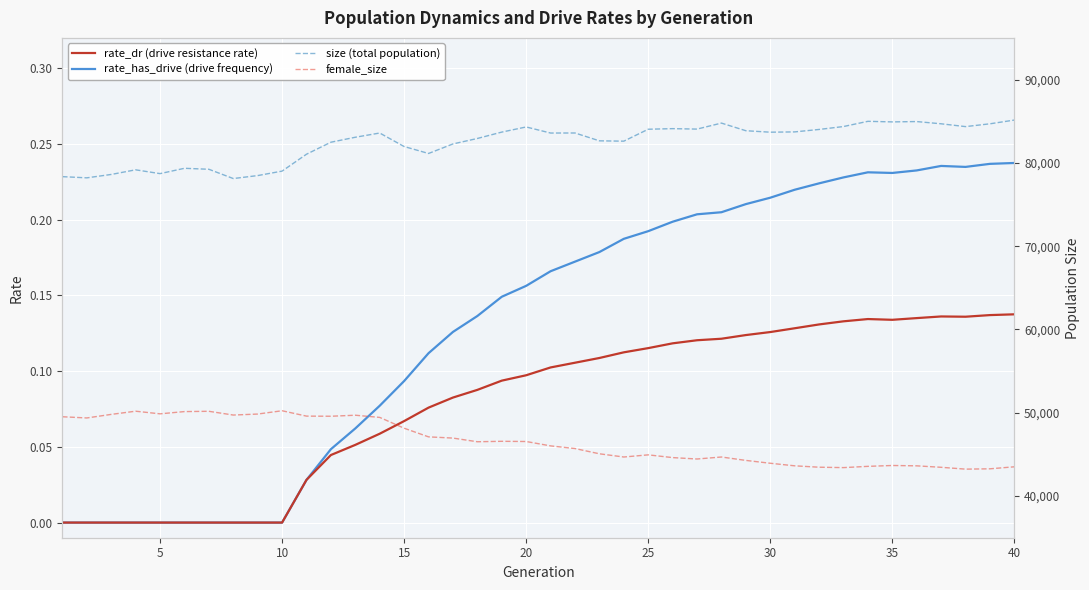

True or false: rate_dr (drive resistance rate) and female_size cross at least once.

False